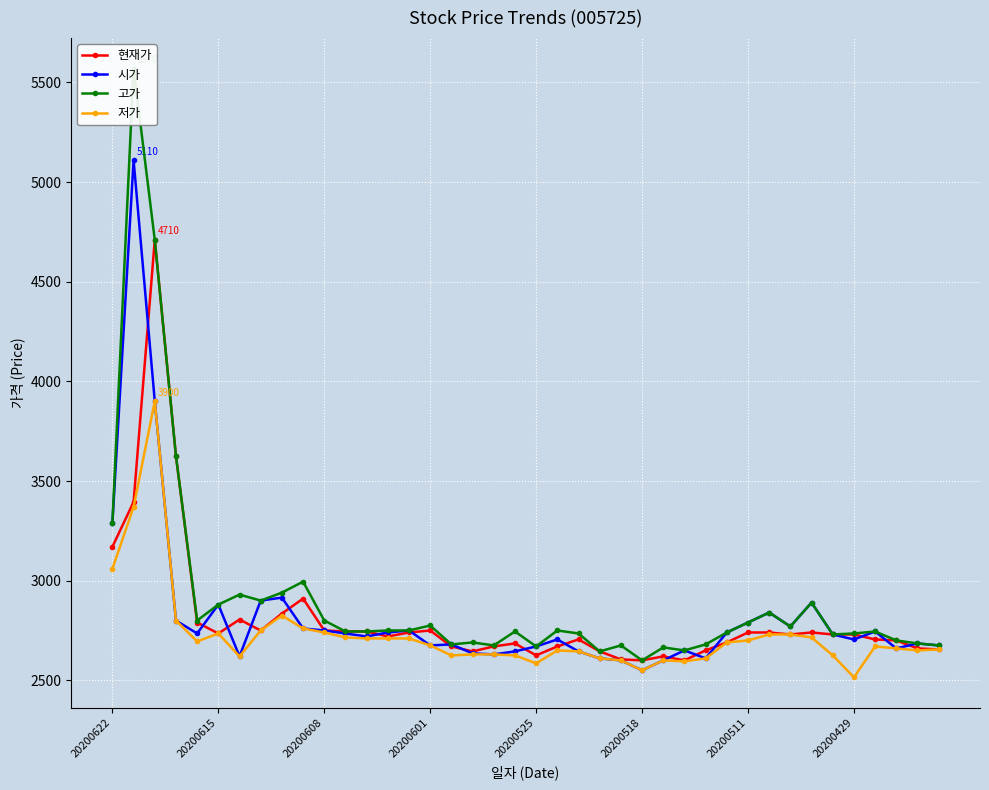

How many data points in 현재가 are above 2730?

18